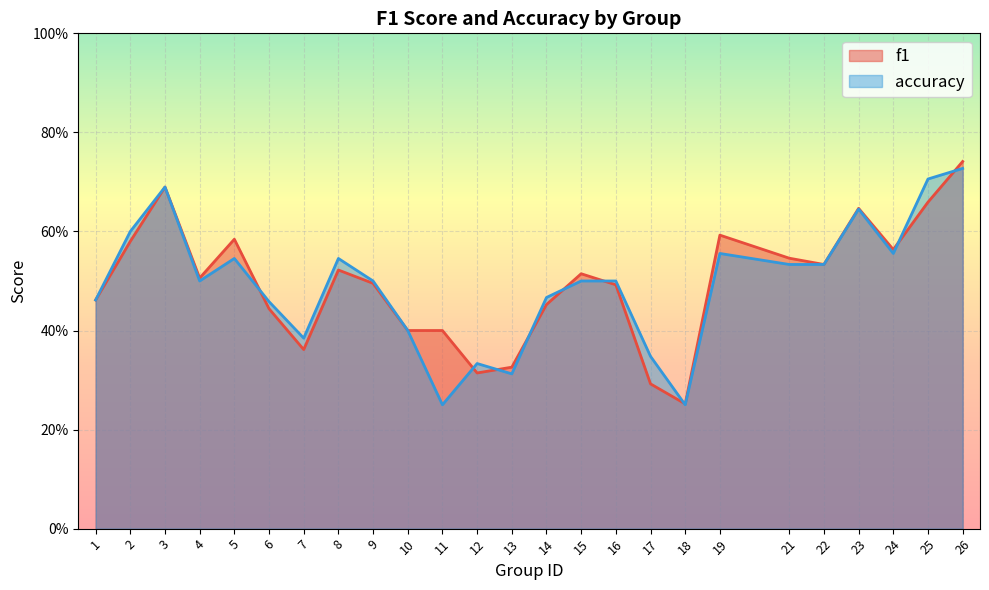

What is the minimum value for accuracy?

0.2